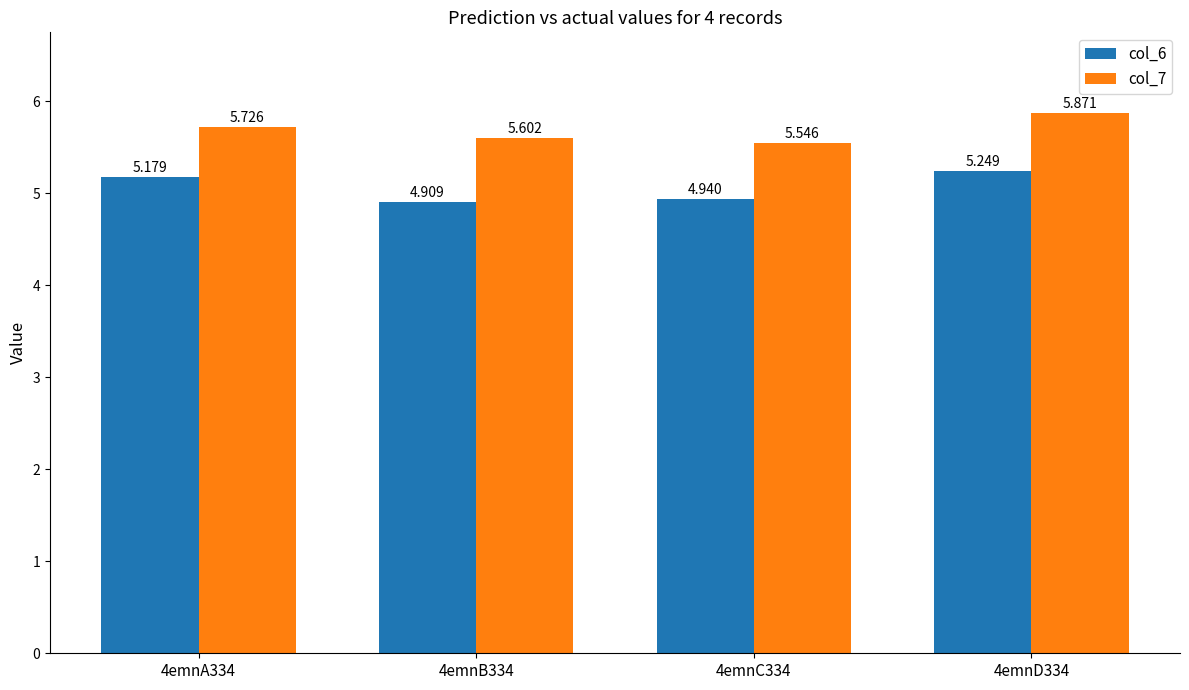

What is the difference between the maximum and minimum values in the col_6 series?

0.3